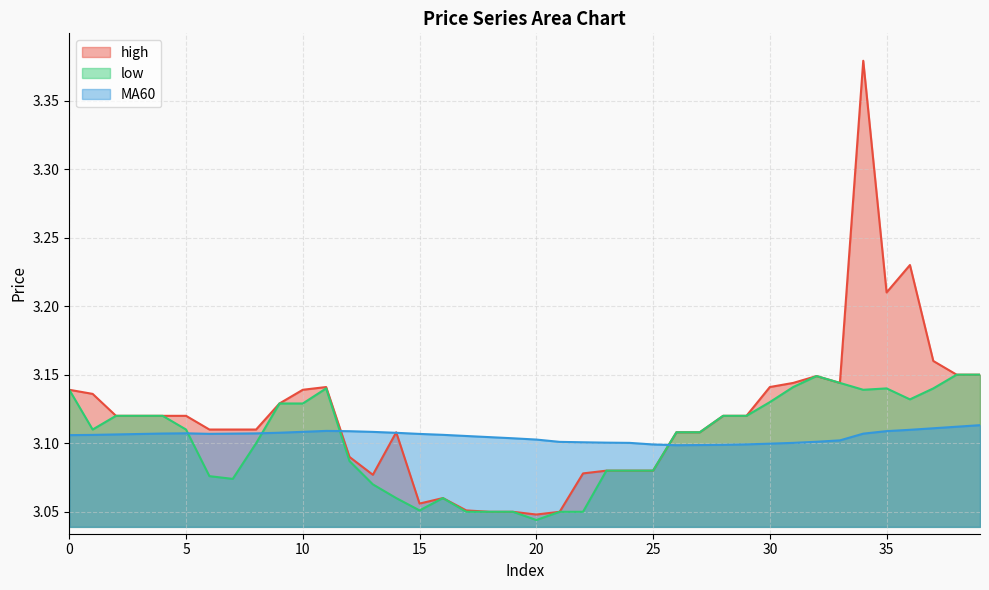

What is the smallest value displayed?

3.0